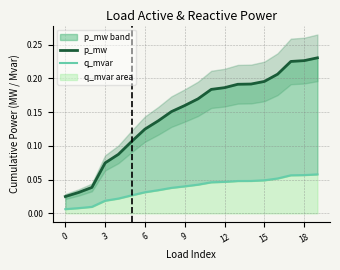

What are all the series names shown in the legend?

p_mw, q_mvar